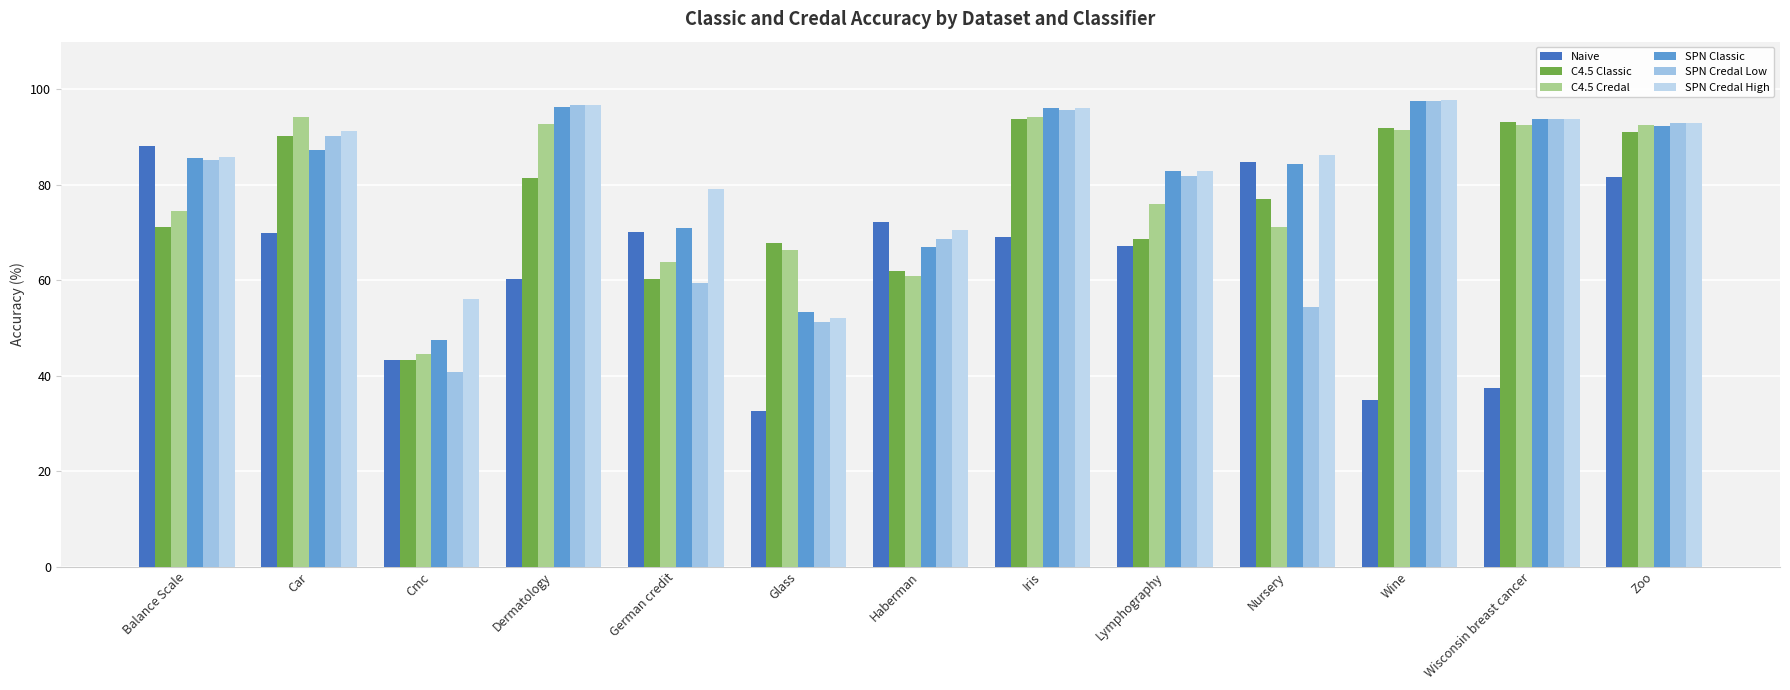

Count the number of data series in this chart.

6